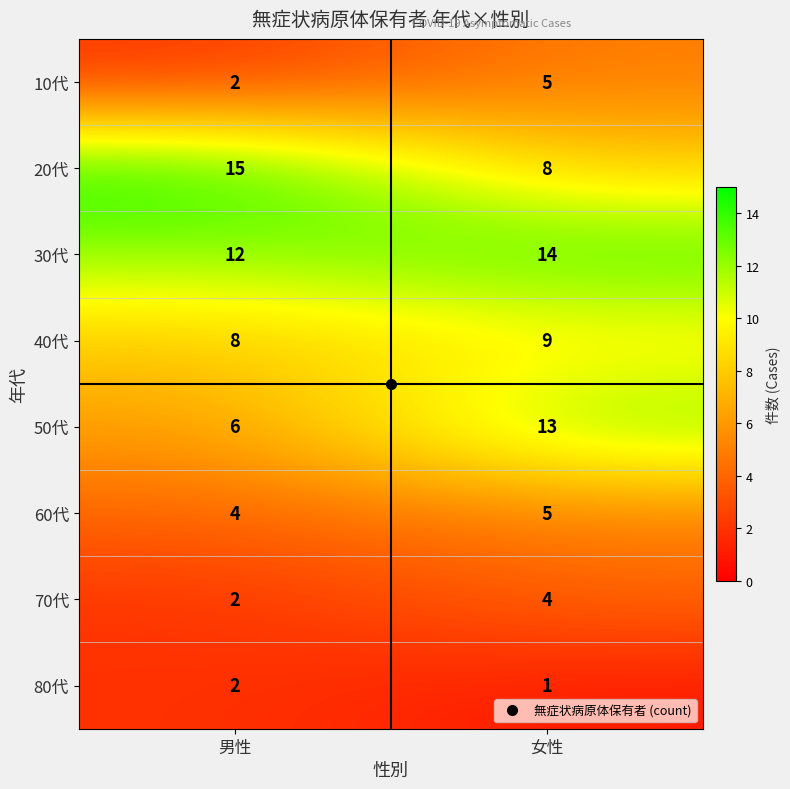

At which category does the chart reach its minimum across all series?

女性